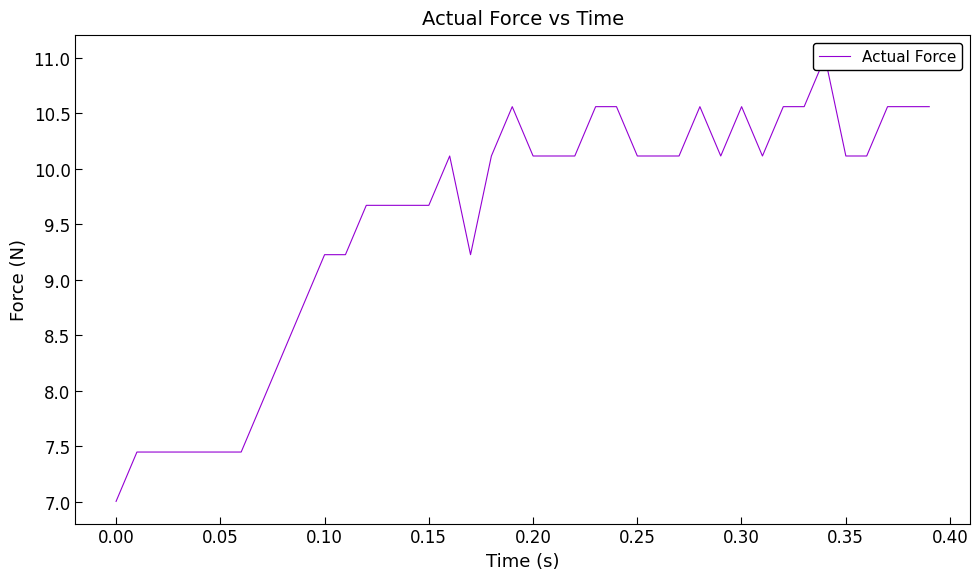

How many points are lower than both their immediate neighbors (excluding endpoints)?

3